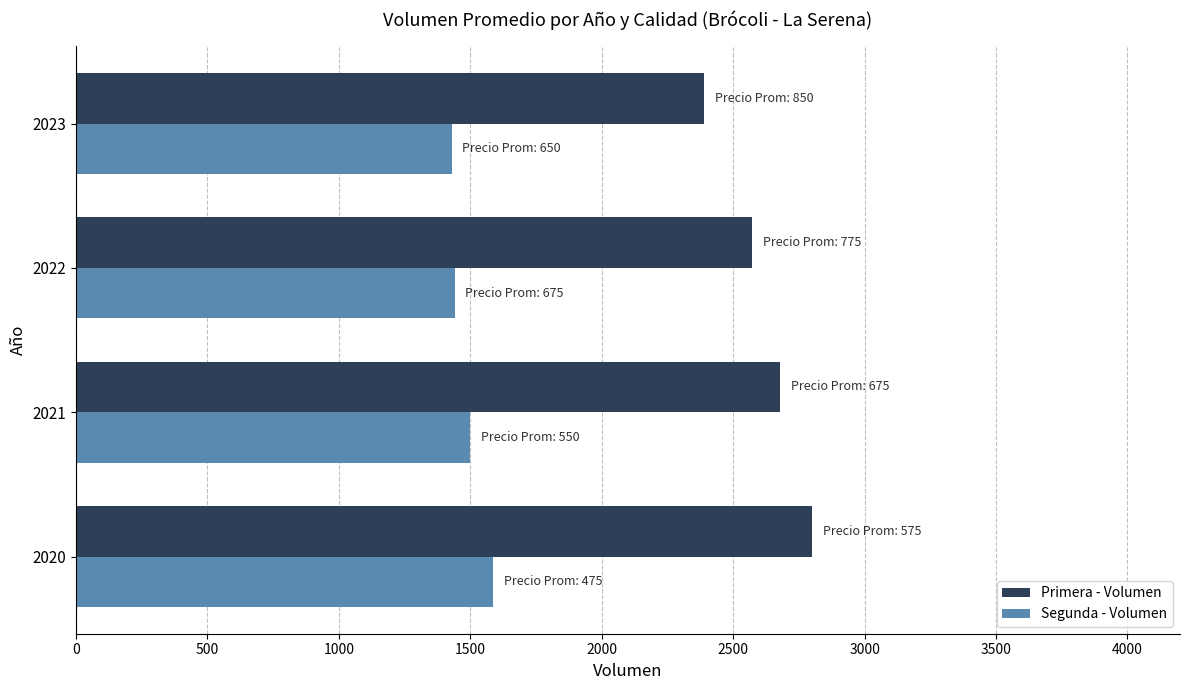

Rank the series by their maximum value, from lowest to highest.

Segunda - Volumen, Primera - Volumen